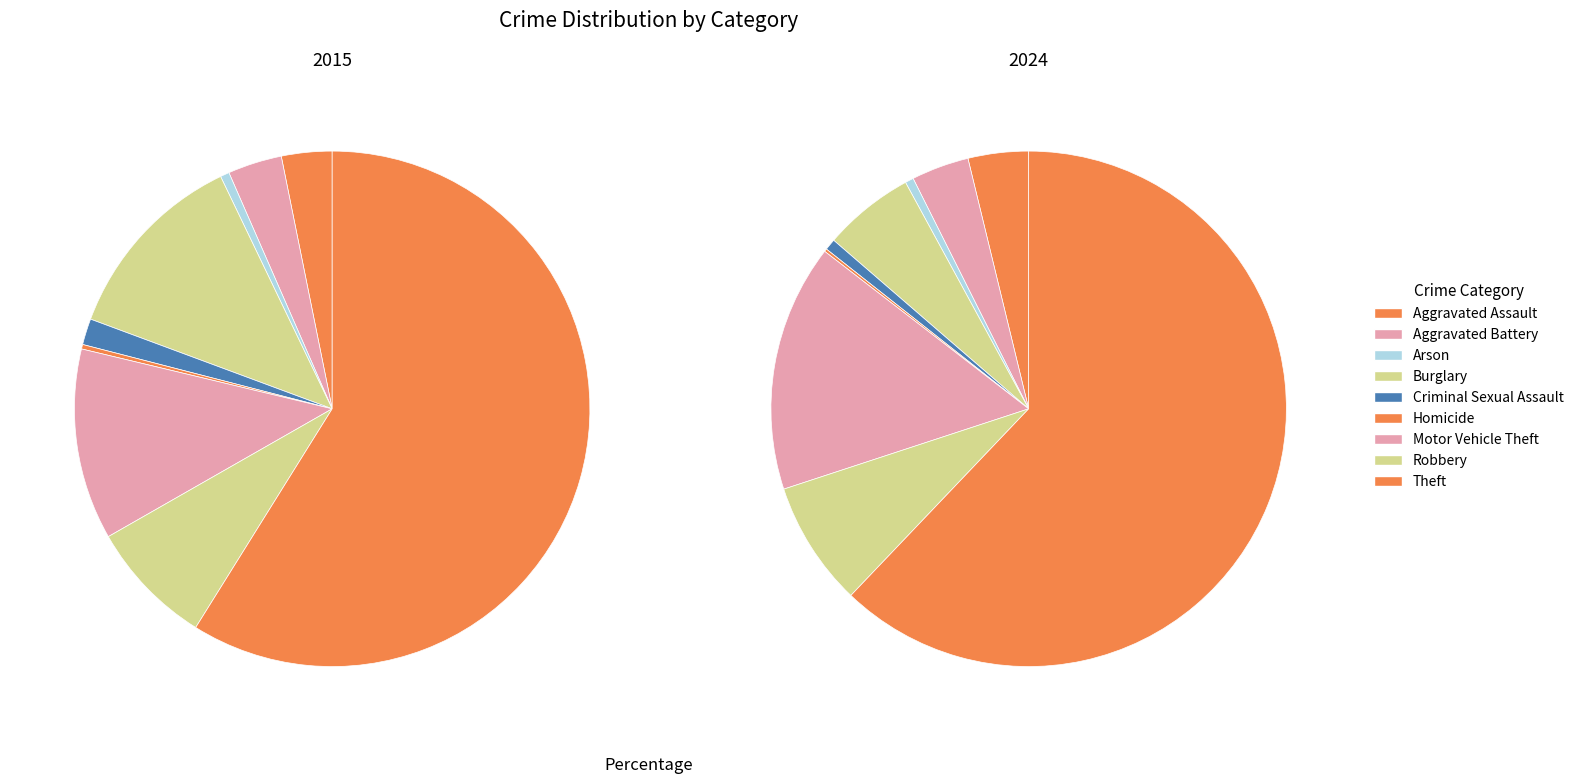

Does any single category account for the majority?

Yes